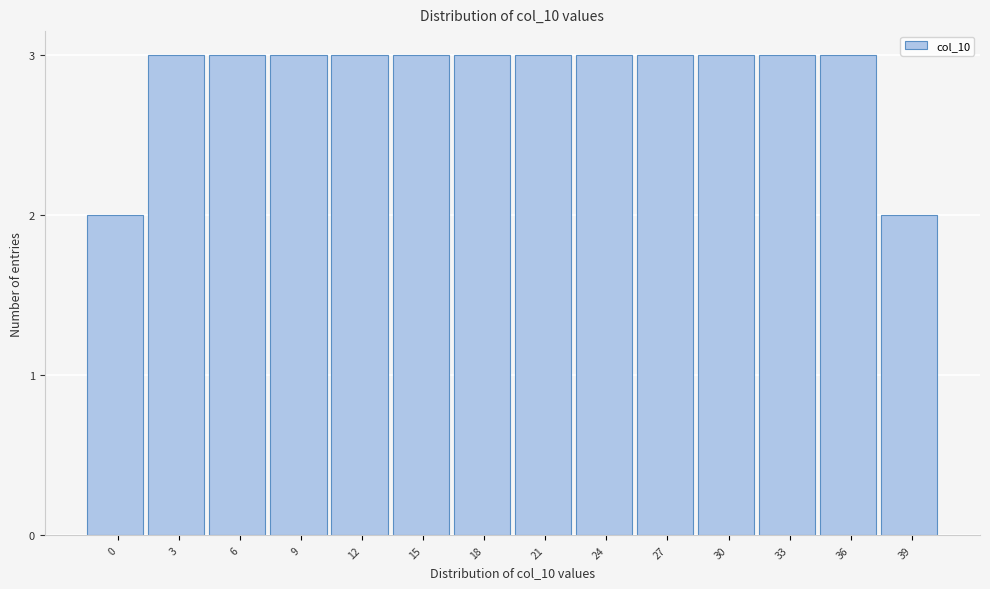

Reading left to right, what are all the values shown in this chart?

2	3	3	3	3	3	3	3	3	3	3	3	3	2